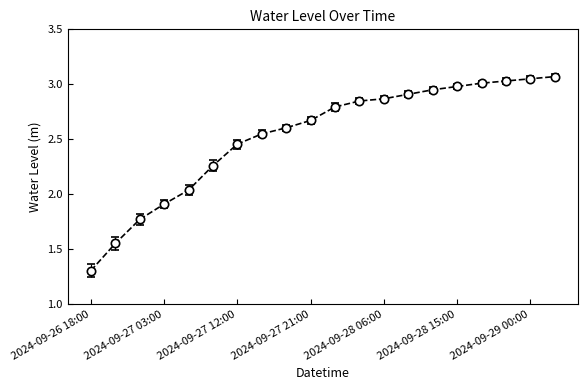

Does the chart have visible grid lines?

No